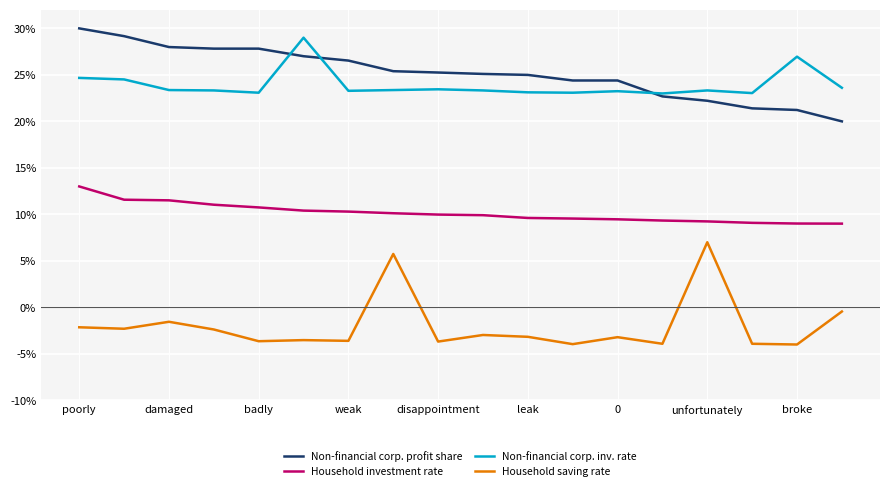

True or false: Household saving rate and Non-financial corp. inv. rate intersect in this chart.

False